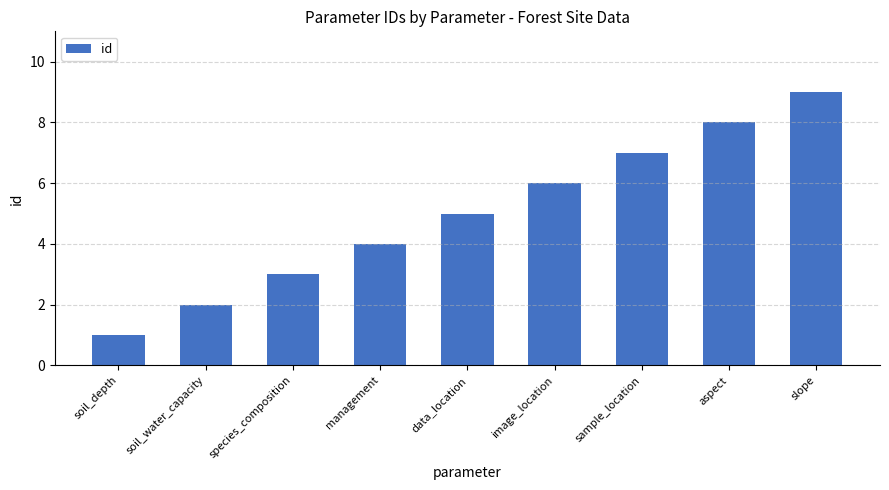

Reading right to left, what are all the values shown in this chart?

slope=9	aspect=8	sample_location=7	image_location=6	data_location=5	management=4	species_composition=3	soil_water_capacity=2	soil_depth=1